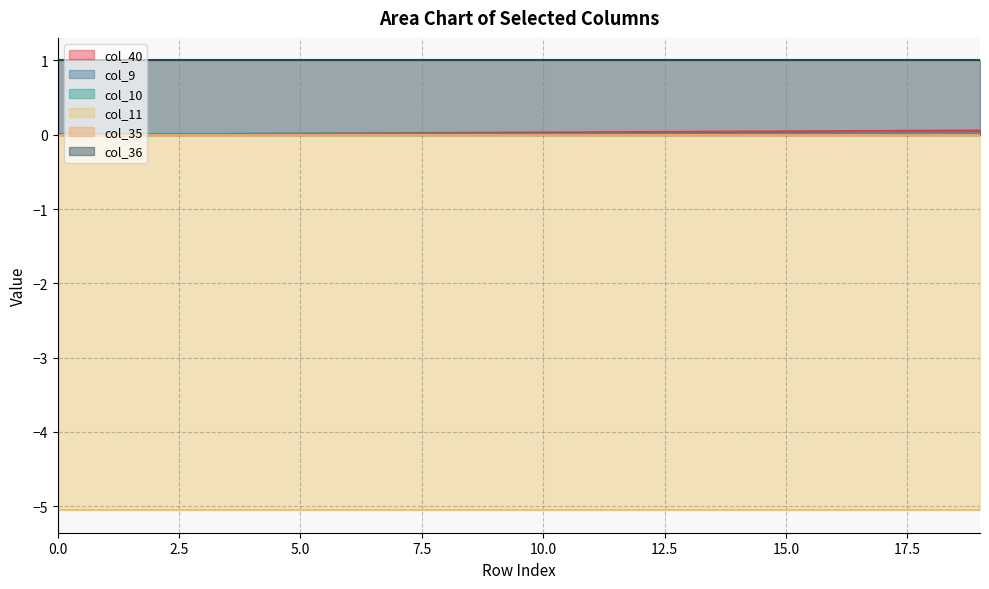

True or false: col_11 and col_35 cross at least once.

False